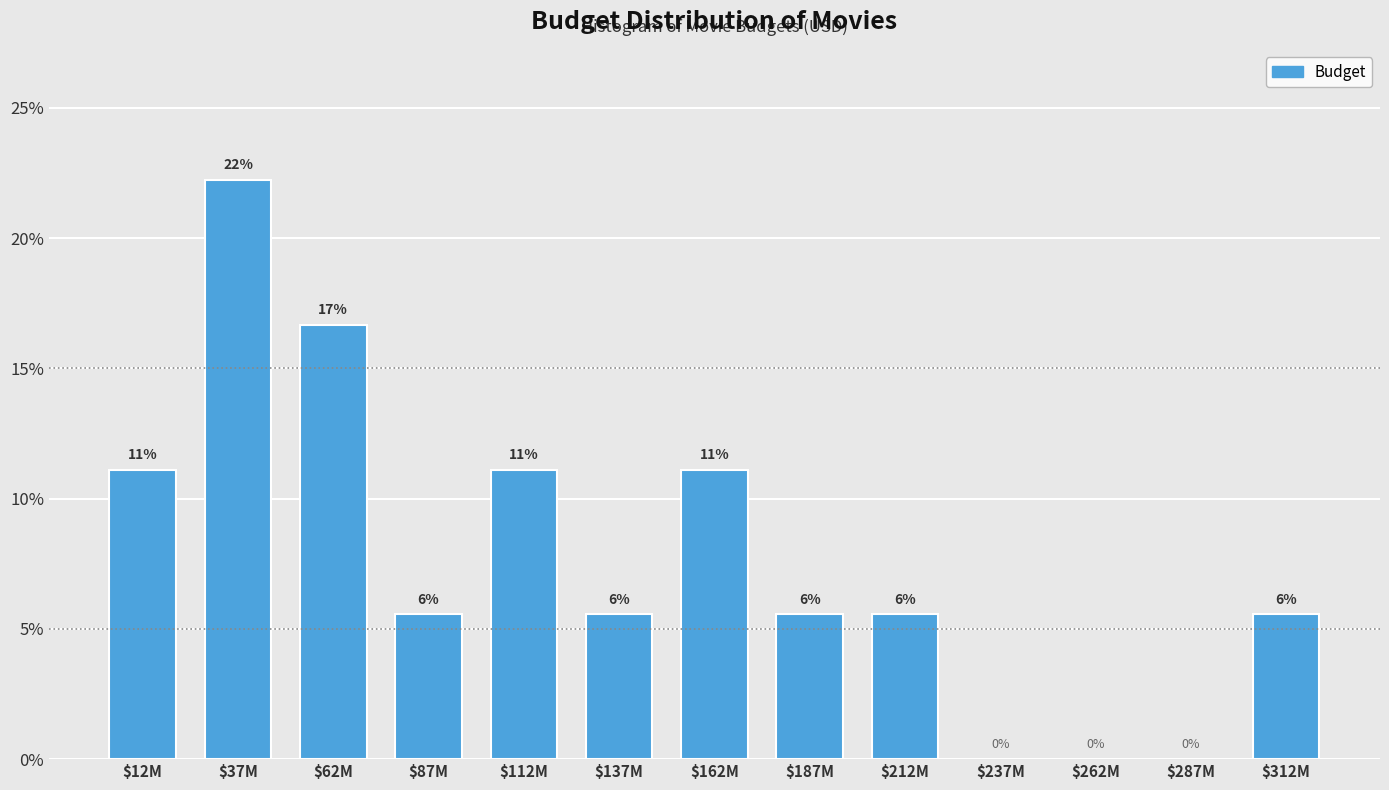

Are the bars horizontal?

No